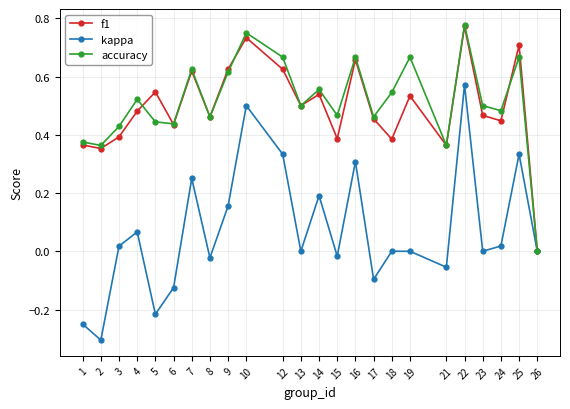

True or false: accuracy has a value of 0.8 at 17.

False